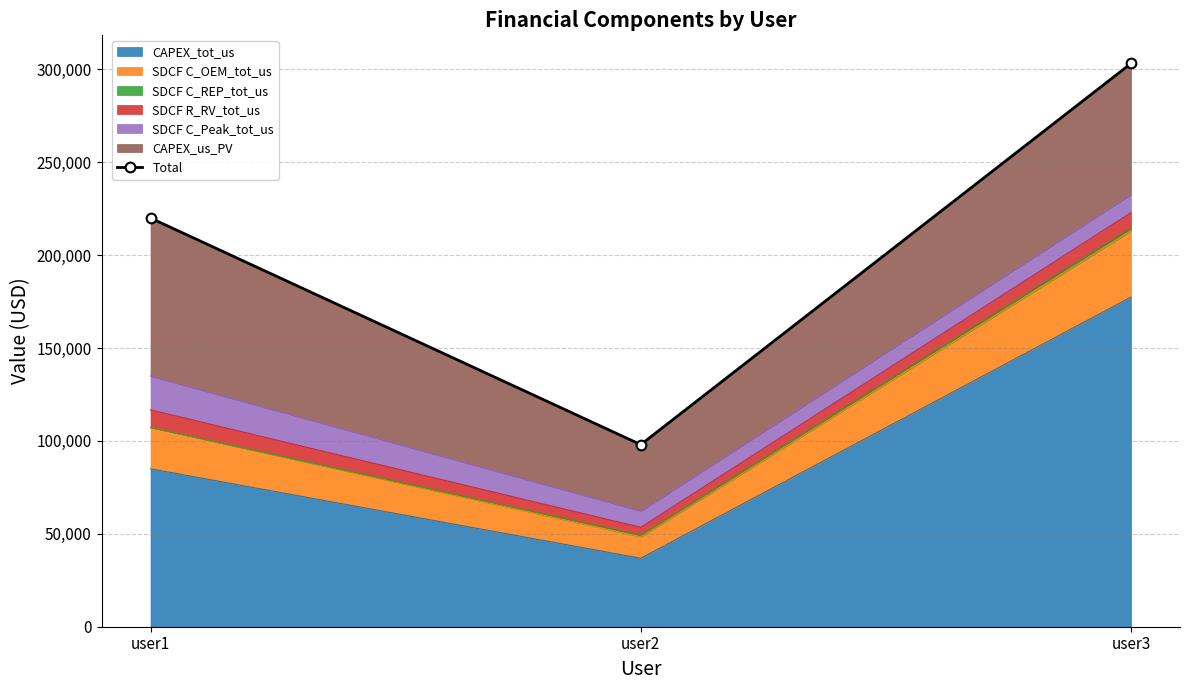

Is it true that the value at user2 is 22993.8?

False